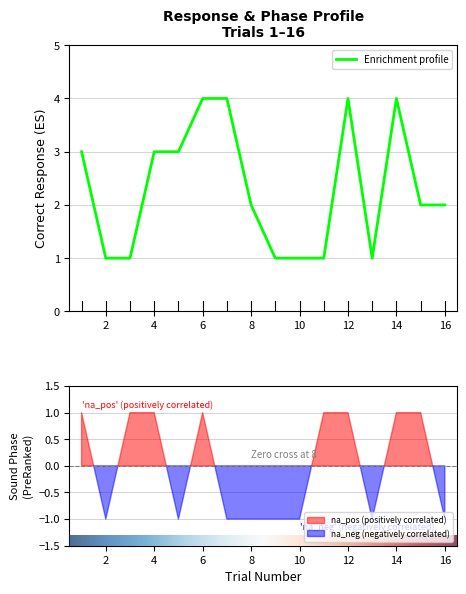

List the labels in order of value, largest first.

6, 7, 12, 14, 1, 4, 5, 8, 15, 16, 2, 3, 9, 10, 11, 13